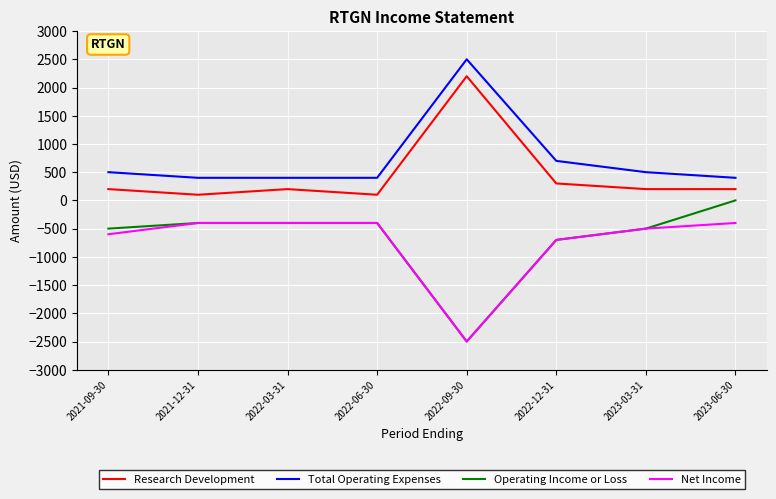

What is the sum of all Total Operating Expenses values?

5800